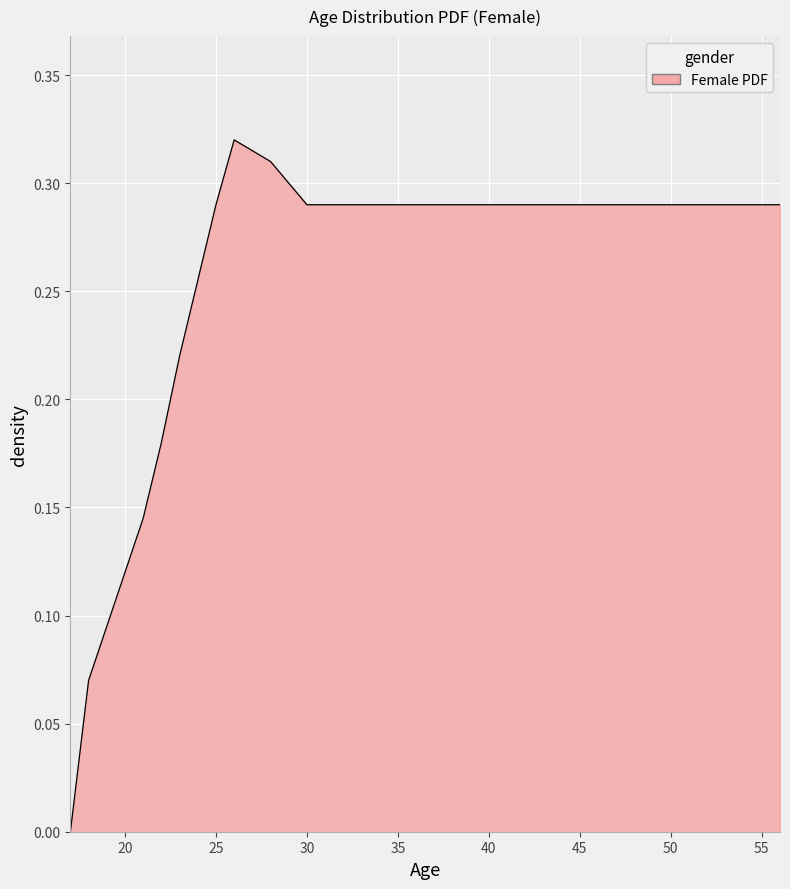

Count the number of data series in this chart.

1